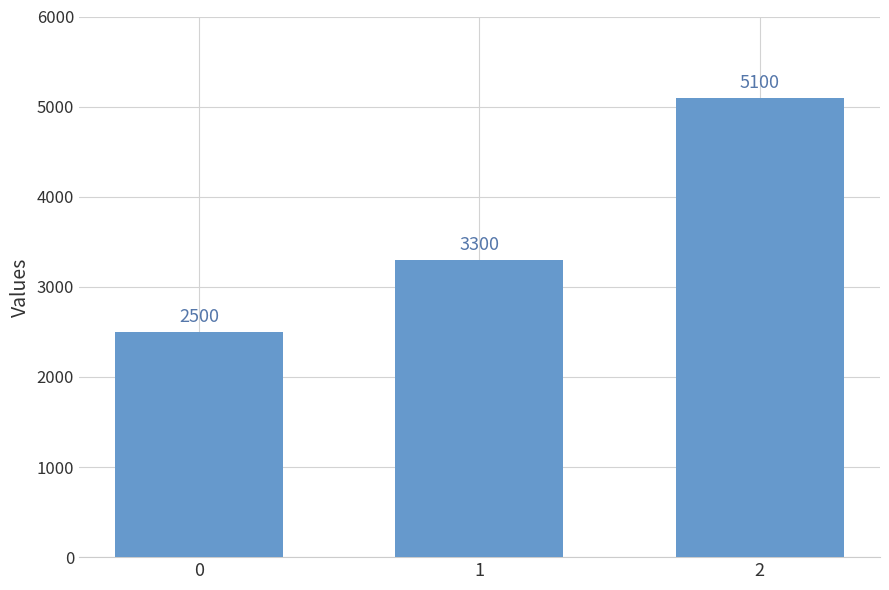

Which has a higher value, 0 or 1?

1